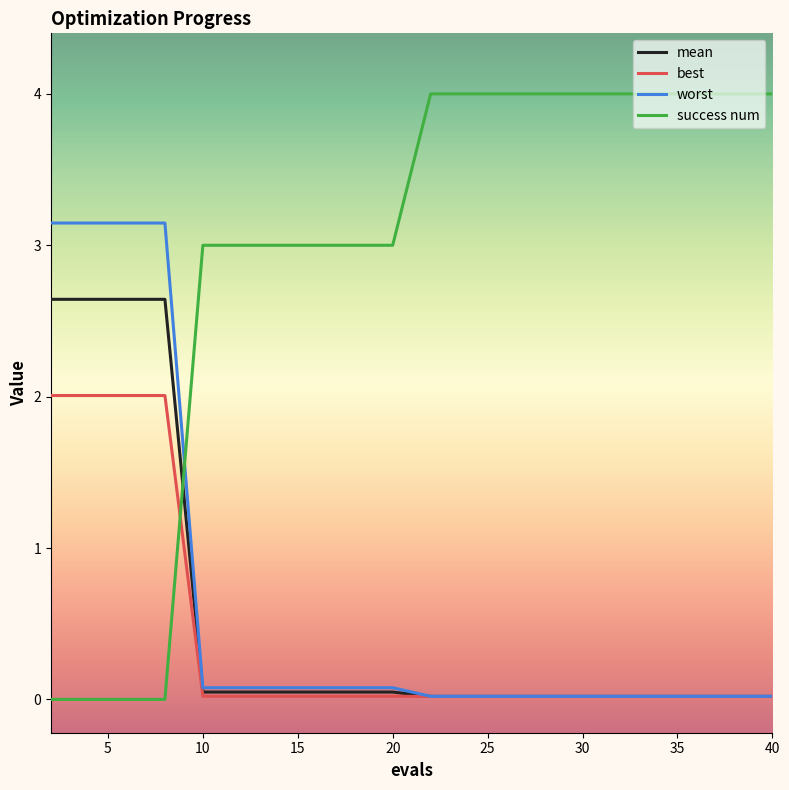

What is the maximum value for success num?

4.0